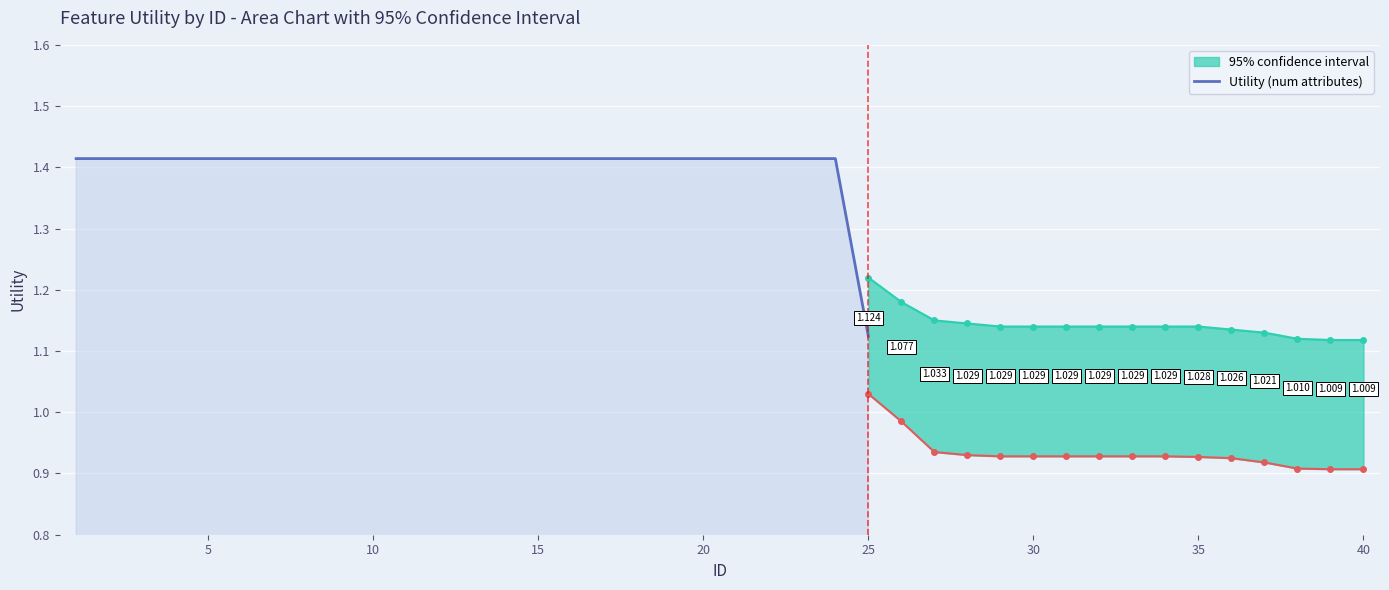

How many lines are shown in the chart?

1